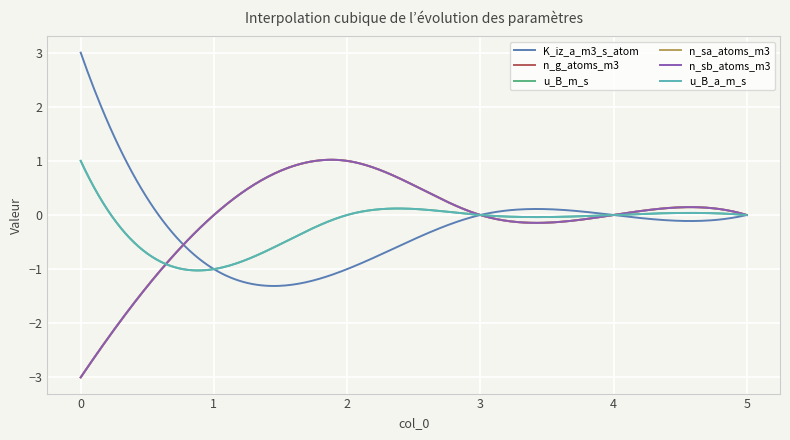

Does the chart have visible grid lines?

Yes